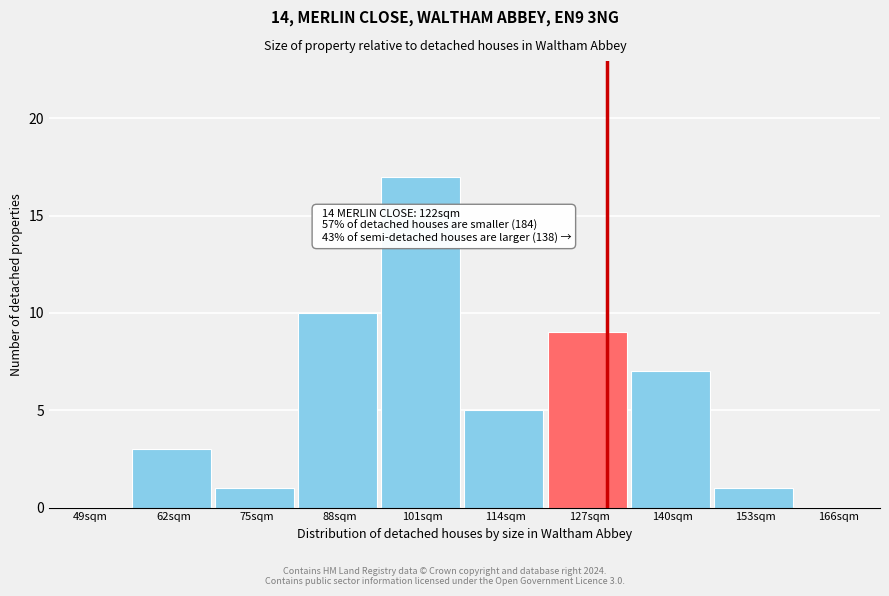

Reading left to right, transcribe all the data shown in this chart.

49sqm=0	62sqm=3	75sqm=1	88sqm=10	101sqm=17	114sqm=5	127sqm=9	140sqm=7	153sqm=1	166sqm=0